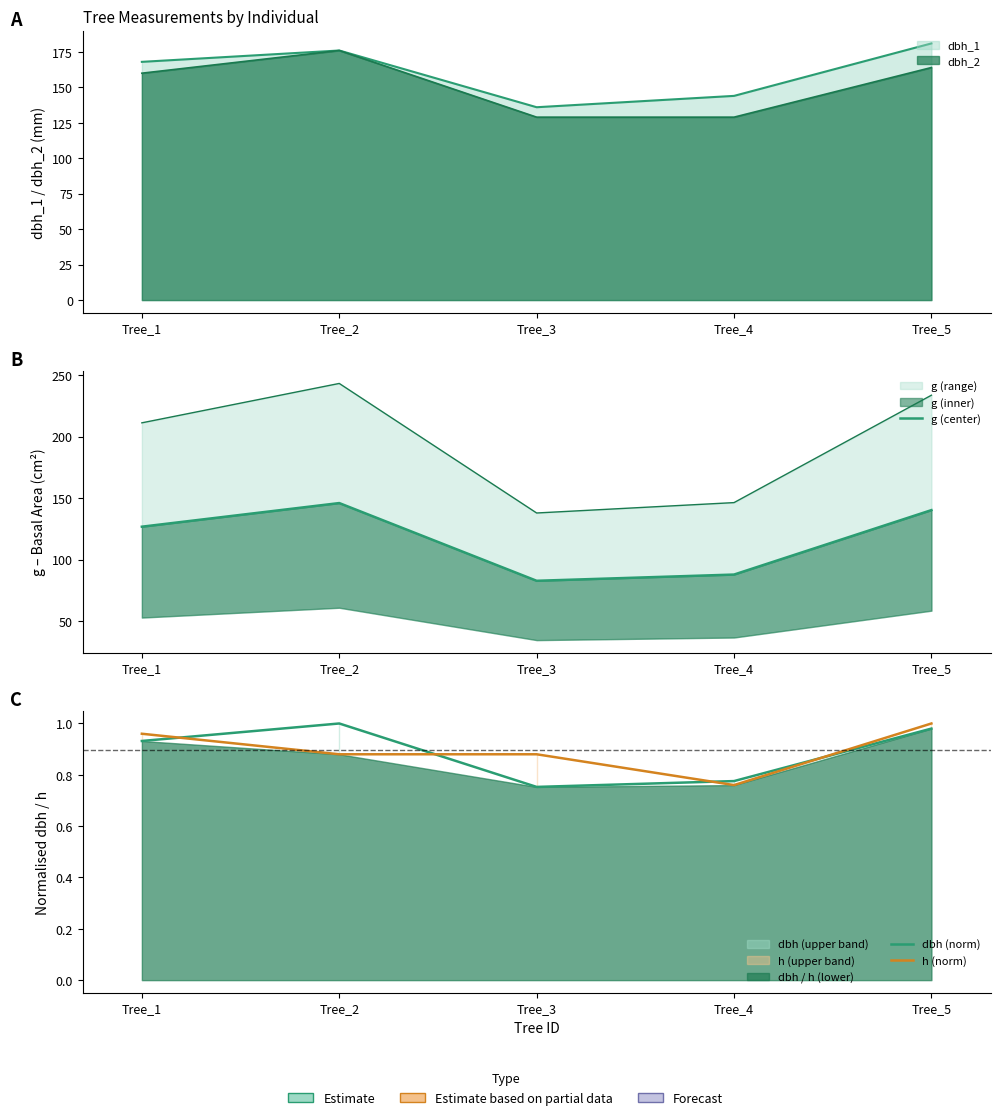

Rank the categories by dbh (norm) value from highest to lowest.

Tree_2, Tree_5, Tree_1, Tree_4, Tree_3